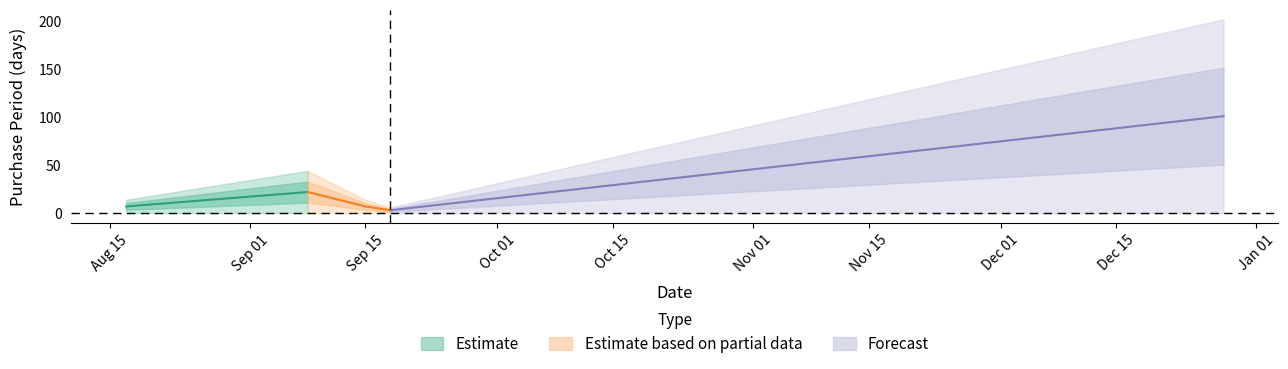

List the labels in order of value, smallest first.

2015-09-18, 2015-08-17, 2015-09-15, 2015-09-08, 2015-12-28